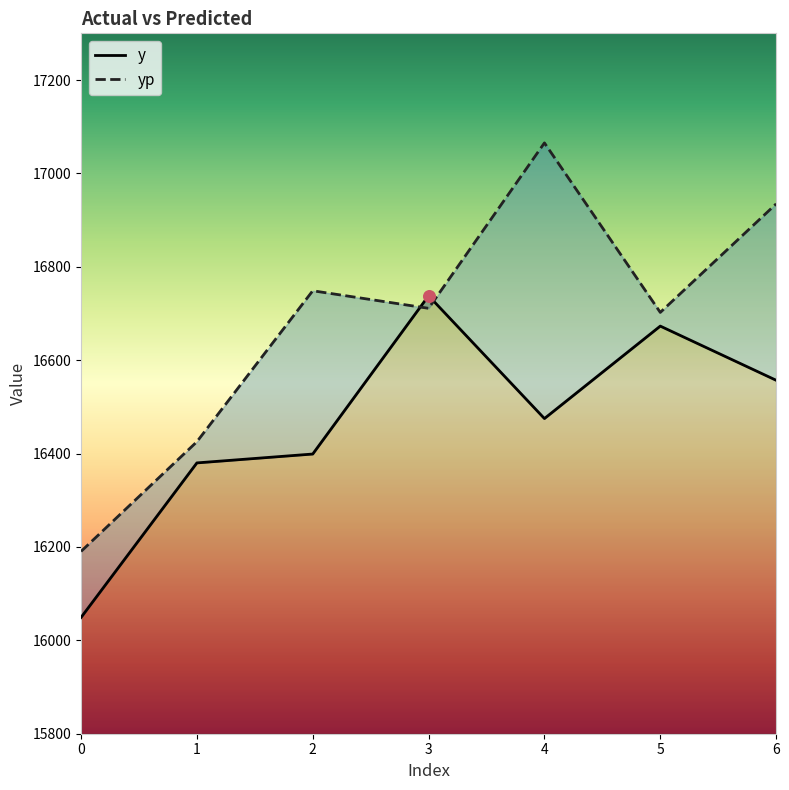

At which category is the sum across all series the highest?

4